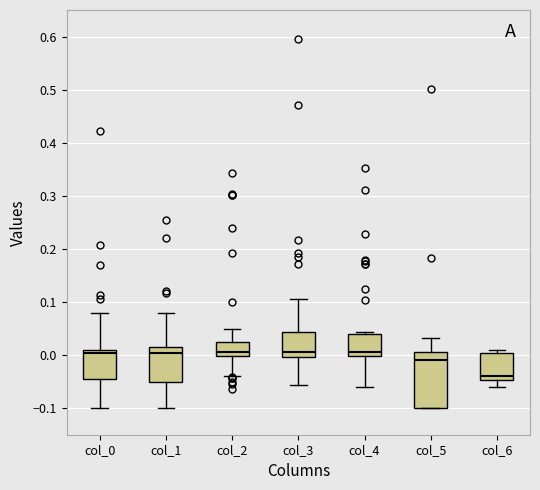

Where does the median line of the box for col_5 sit on the y-axis? The values are not printed on the chart, so give them approximately, as read against the axis.

-0.01